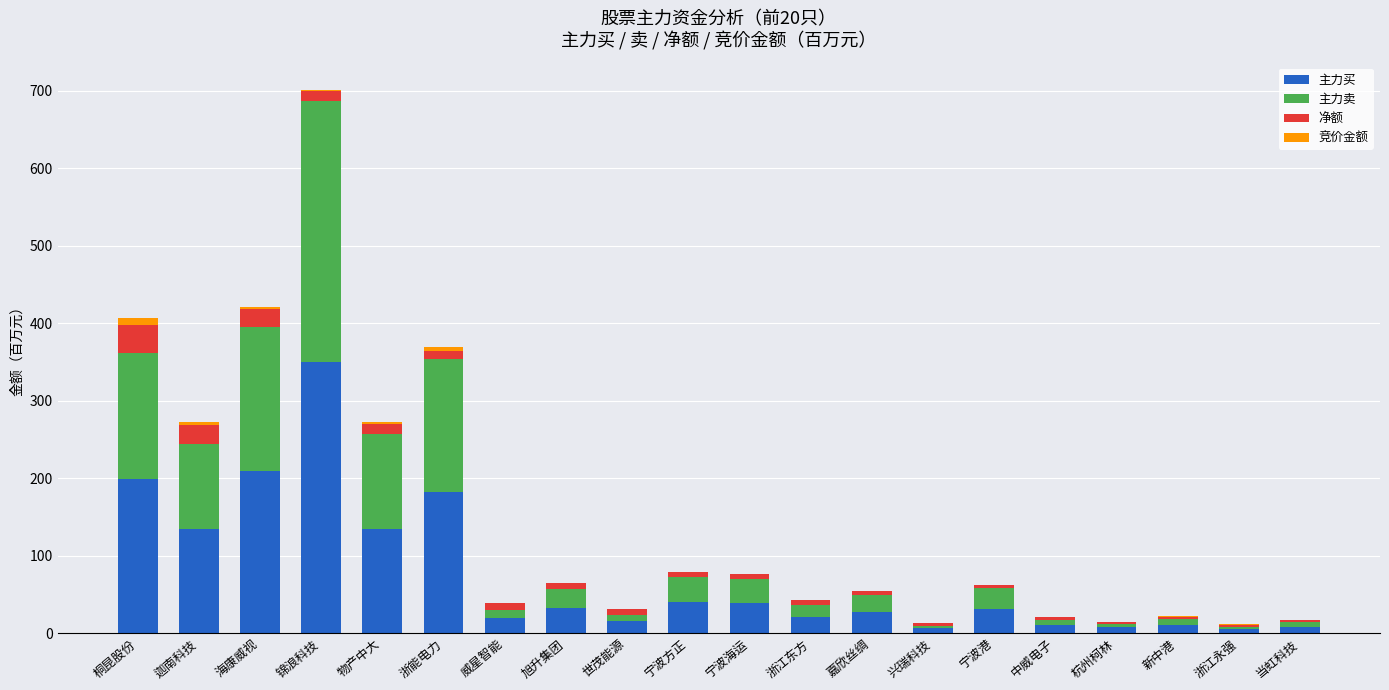

Is it true that 主力买 equals 38.1 at 宁波海运?

True